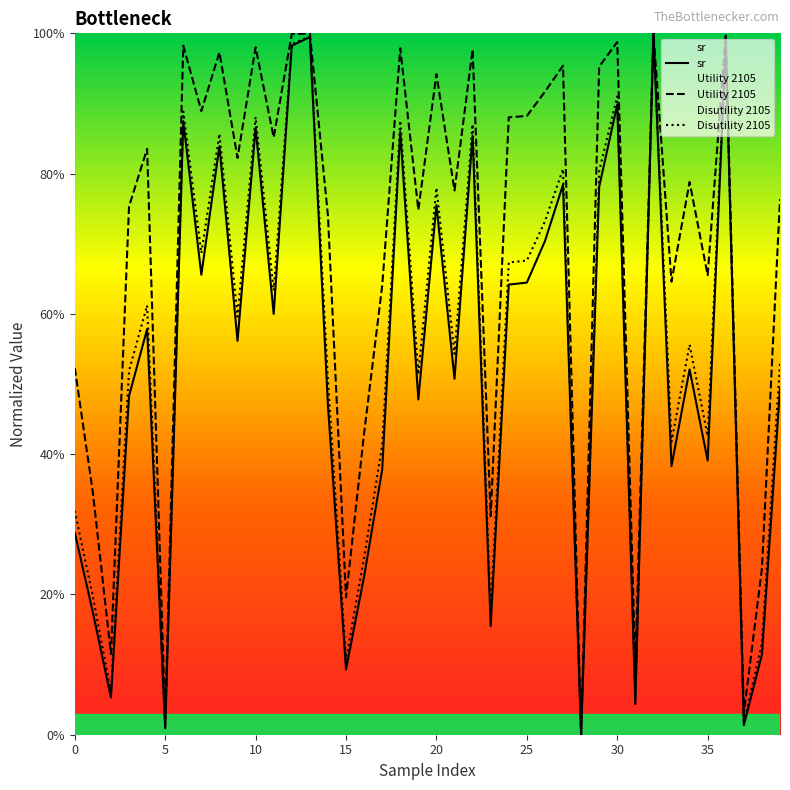

How many lines are shown in the chart?

3